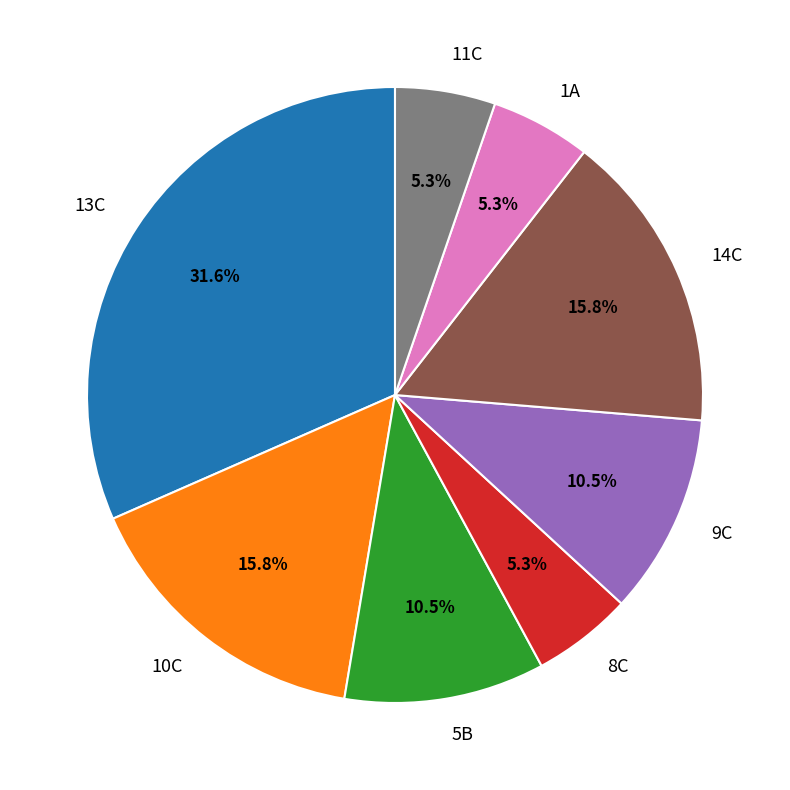

Is there a majority slice in this chart?

No